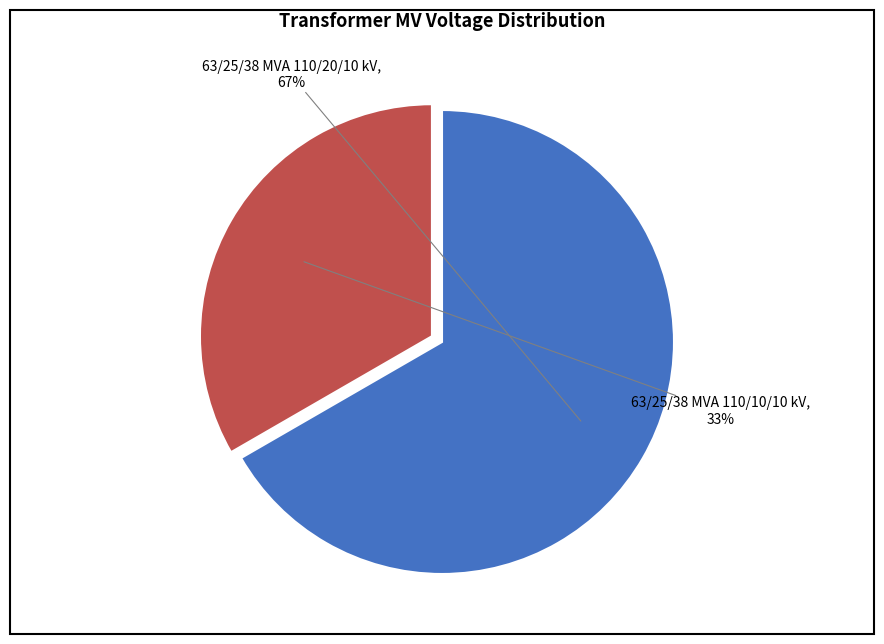

Is the sum of 63/25/38 MVA 110/10/10 kV and 63/25/38 MVA 110/20/10 kV greater than half?

Yes